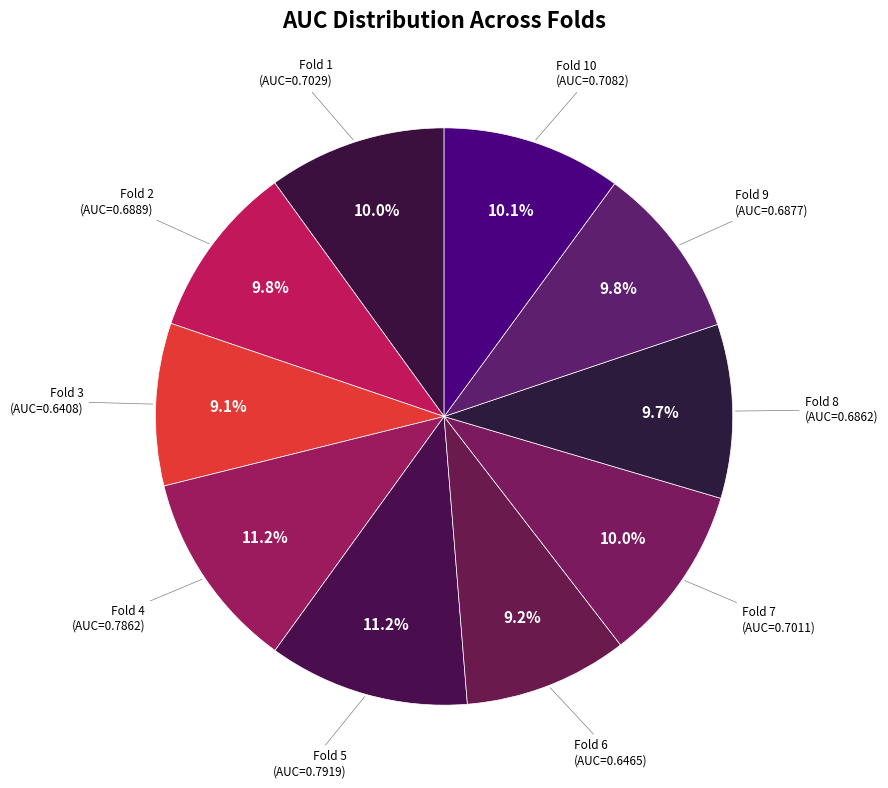

Count the number of slices in the pie.

10